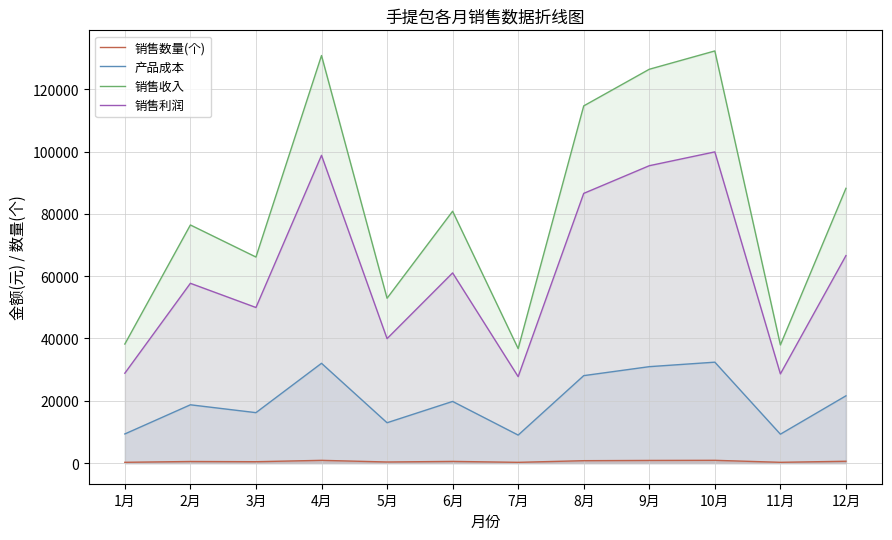

What is the difference between the maximum and minimum values in the 销售利润 series?

72150